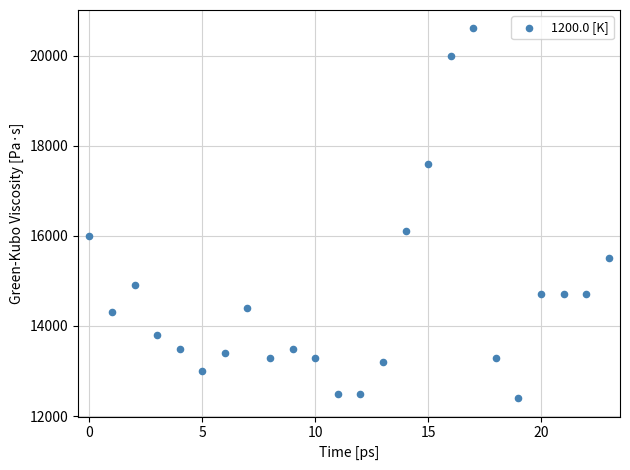

What Y value in the scatter plot is closest to 16500?

16100